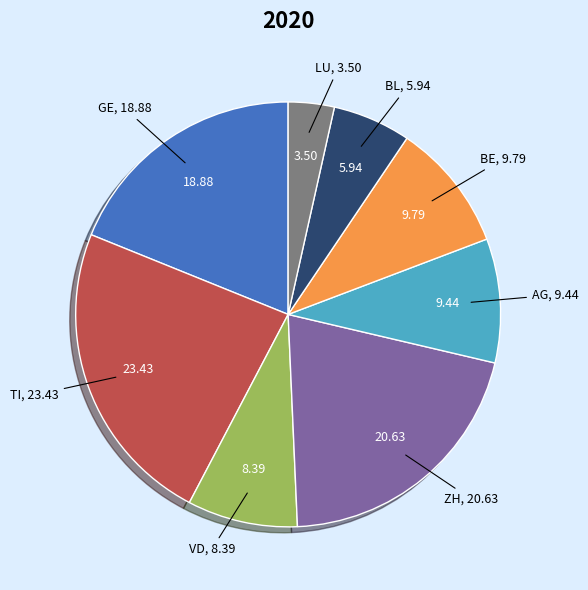

How many segments does this pie chart have?

8